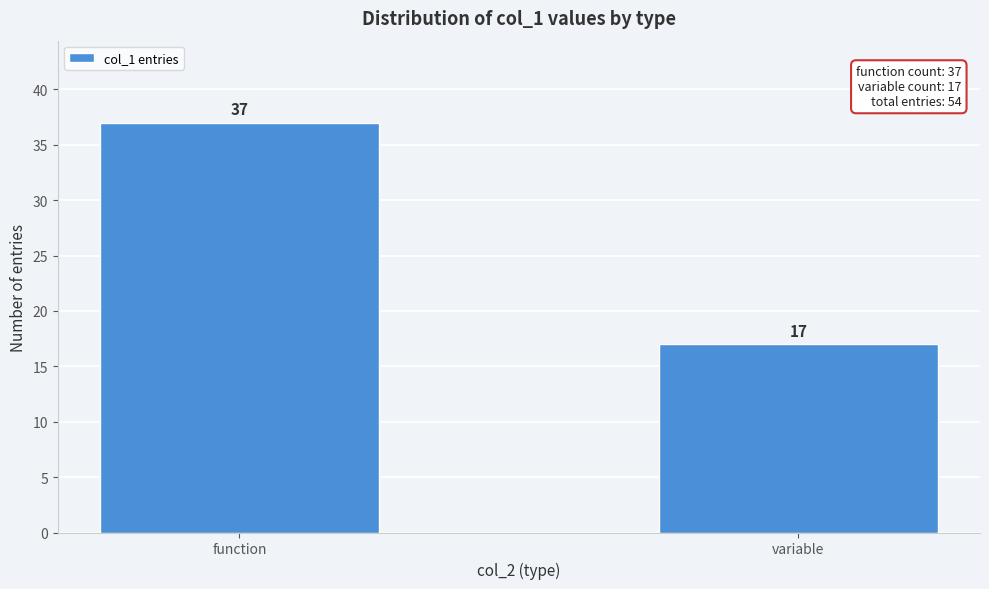

Reading left to right, transcribe all the data shown in this chart.

37	17